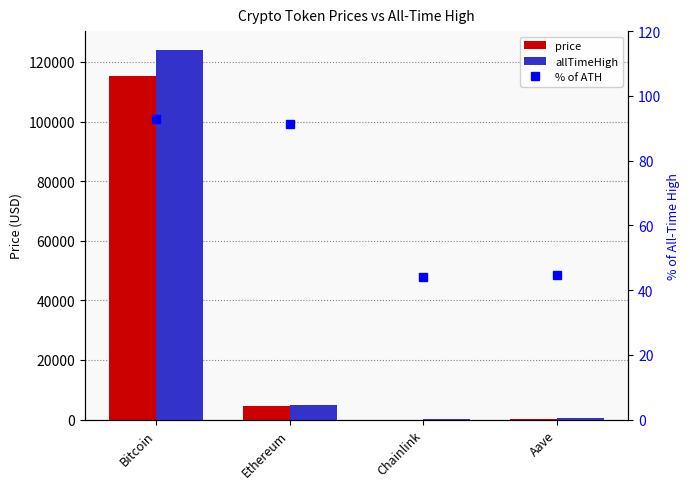

What is the label of the 3rd bar from the left?

Chainlink